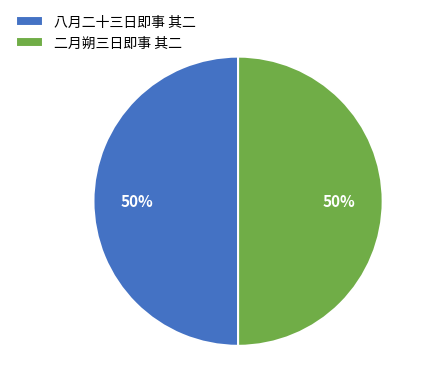

Is the sum of 八月二十三日即事 其二 and 二月朔三日即事 其二 greater than half?

Yes